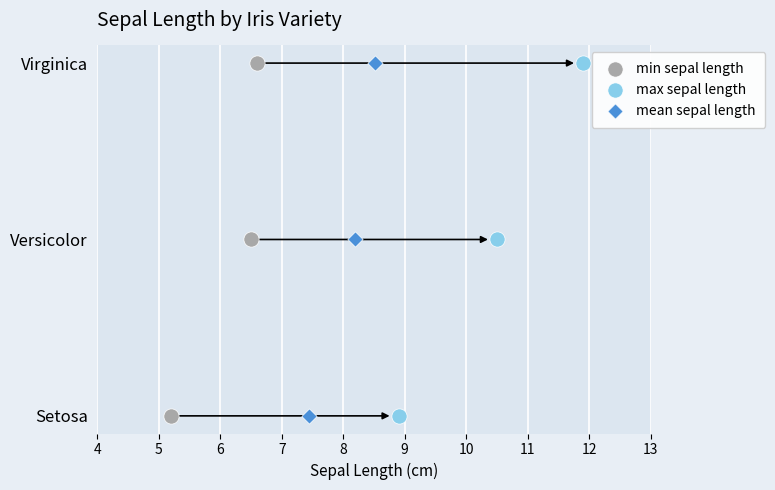

What are all the series names shown in the legend?

min sepal length, max sepal length, mean sepal length